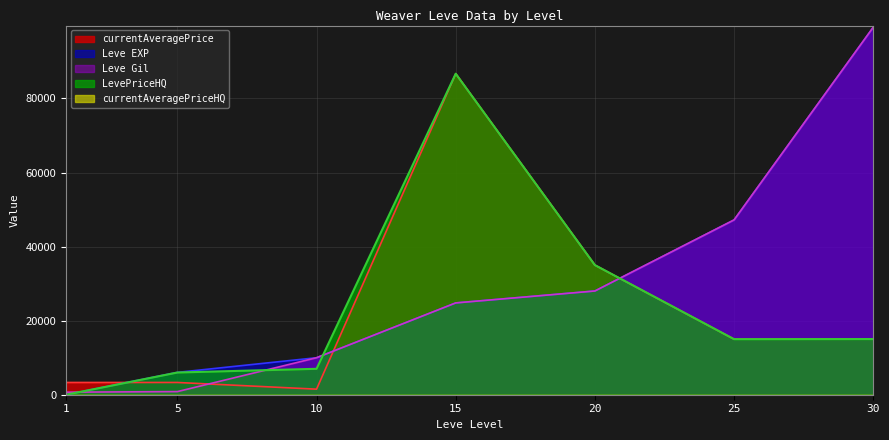

At 10, list the series in order from smallest to largest.

currentAveragePrice, LevePriceHQ, Leve EXP, Leve Gil